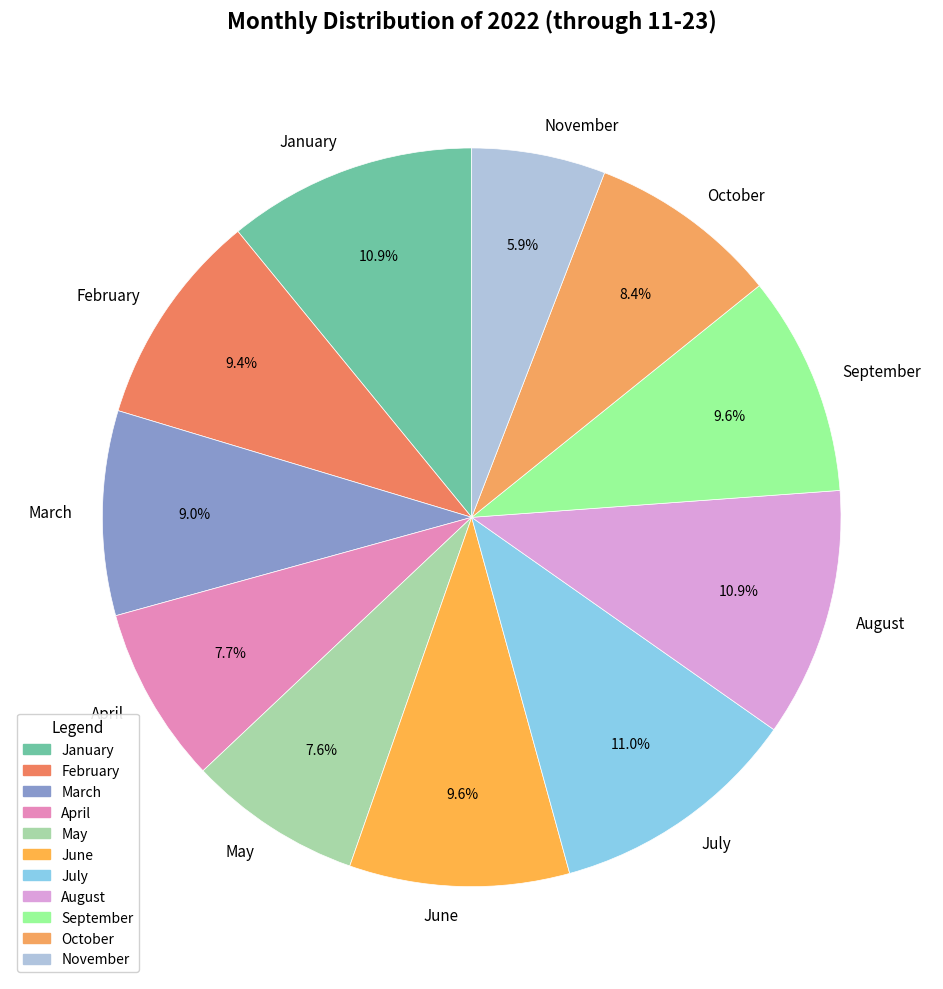

What percentage is the January slice, to the nearest percent?

11%